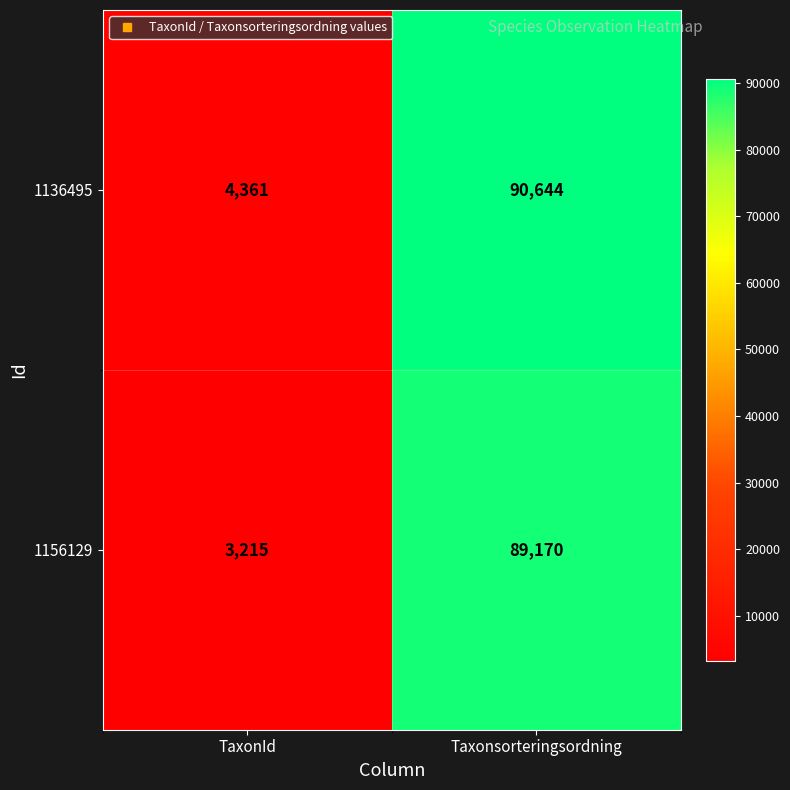

Rank the series by their average value, from lowest to highest.

1156129, 1136495